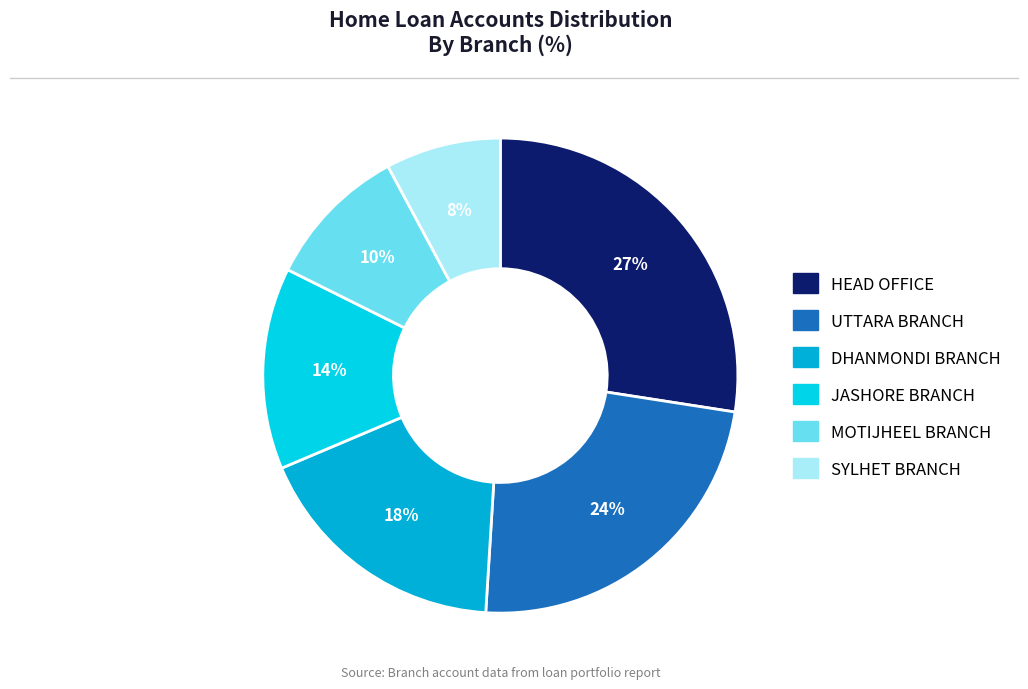

Count the number of slices in the pie.

6